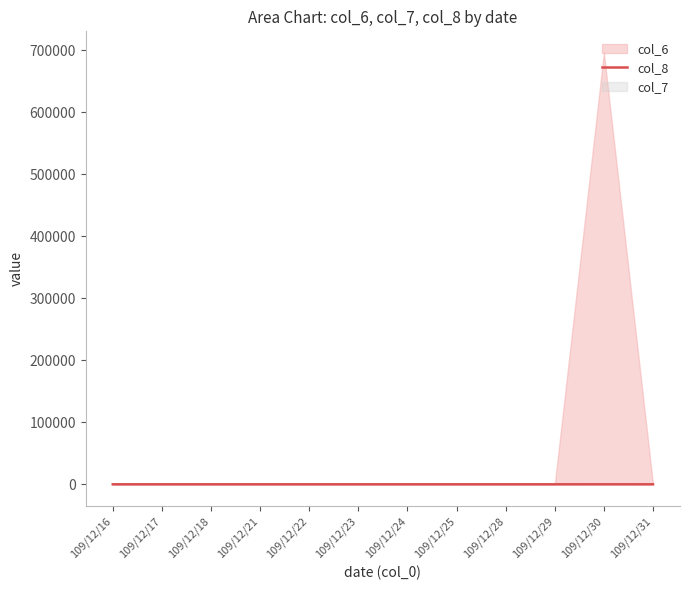

Is it true that the value at 109/12/29 is 0?

True